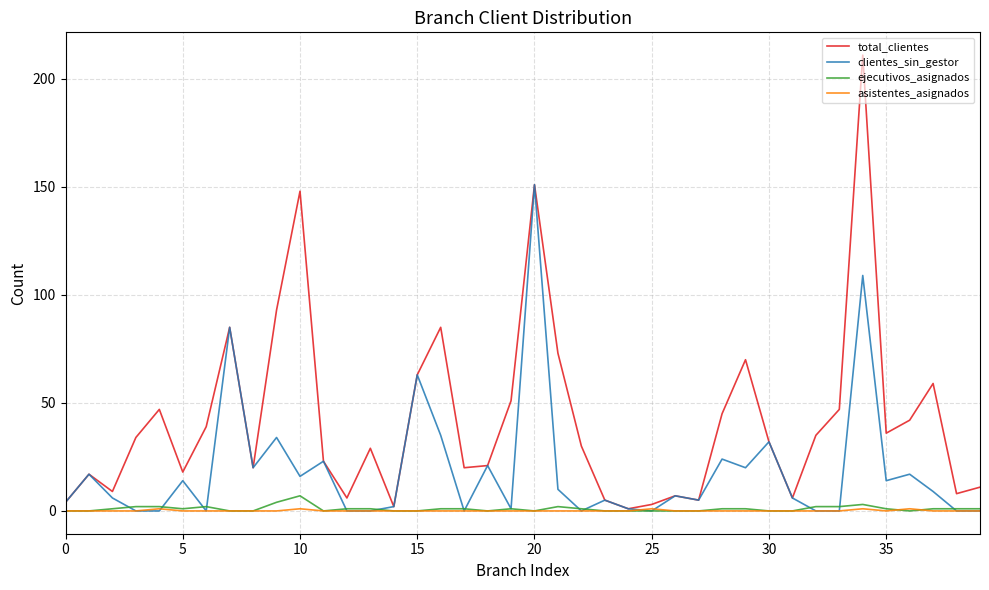

Which series has the largest range (max minus min)?

total_clientes